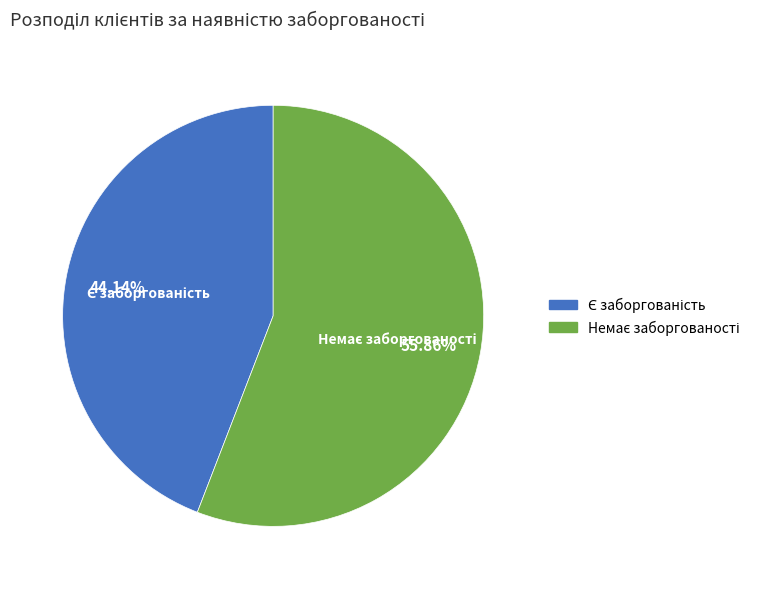

Count the number of slices in the pie.

2